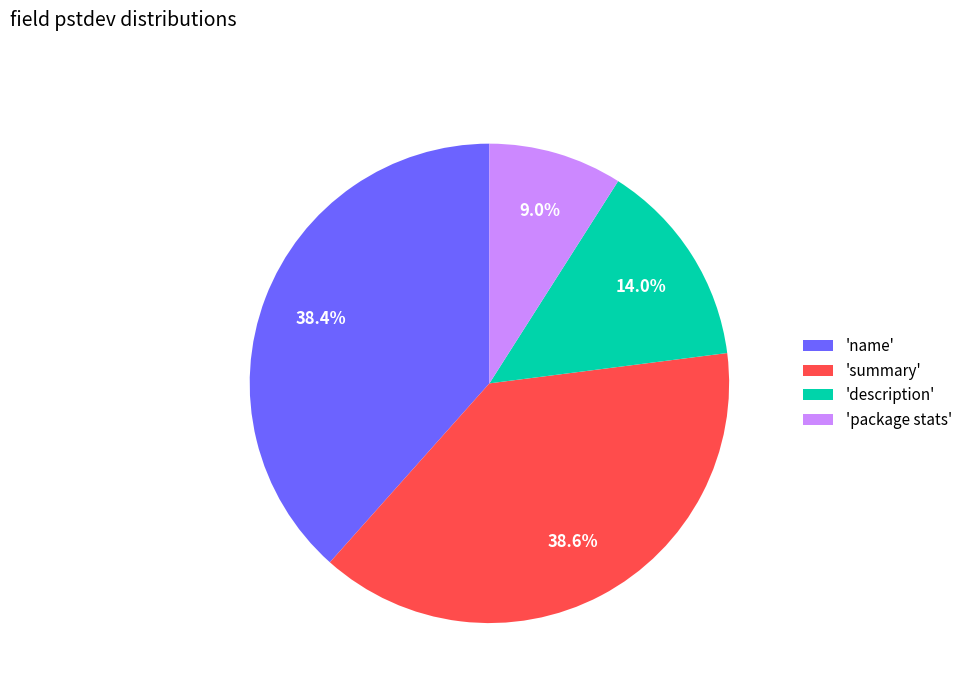

What percentage is NOT represented by 'name'?

61.6%